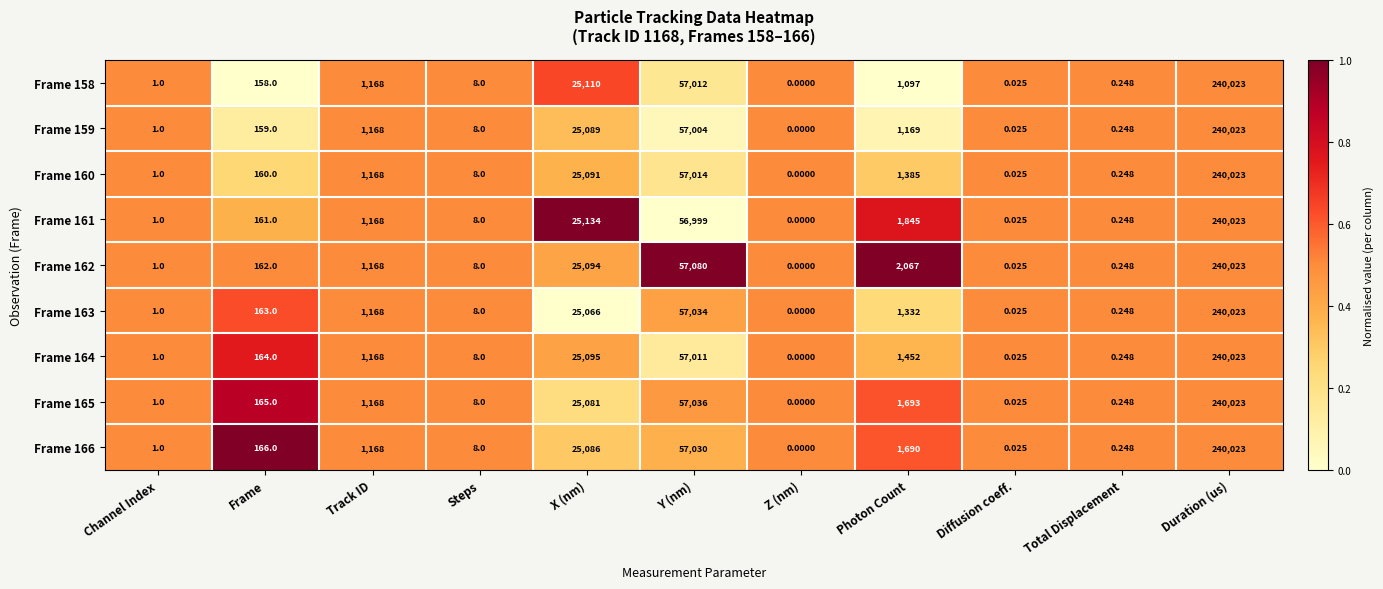

Is the value of Frame 161 at Track ID greater than the value of Frame 162 at Y (nm)?

No